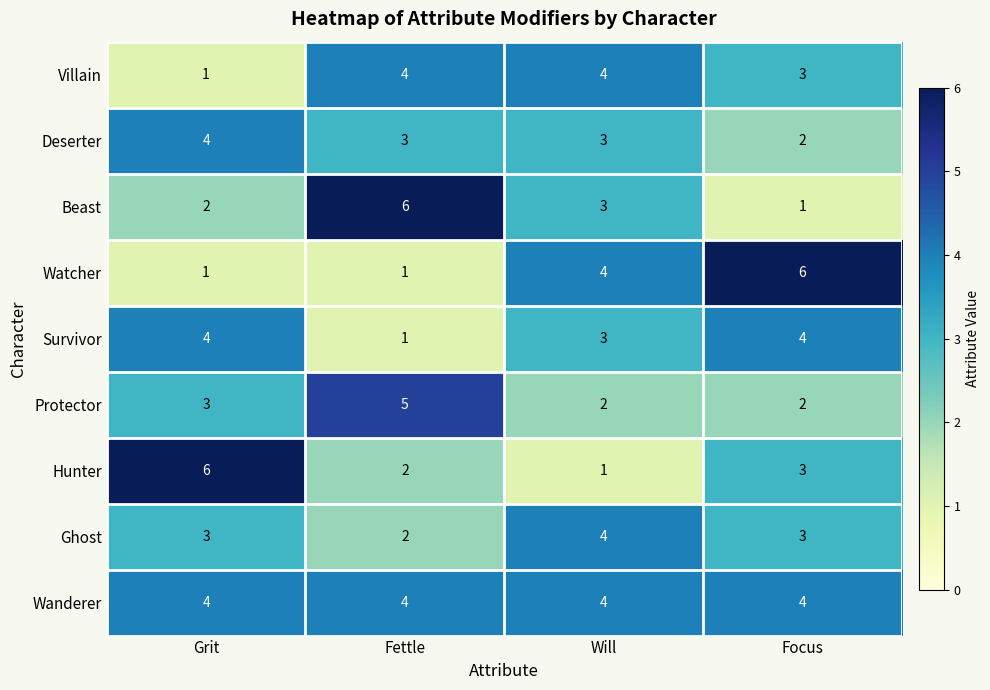

Which series has the largest total across all categories?

Wanderer